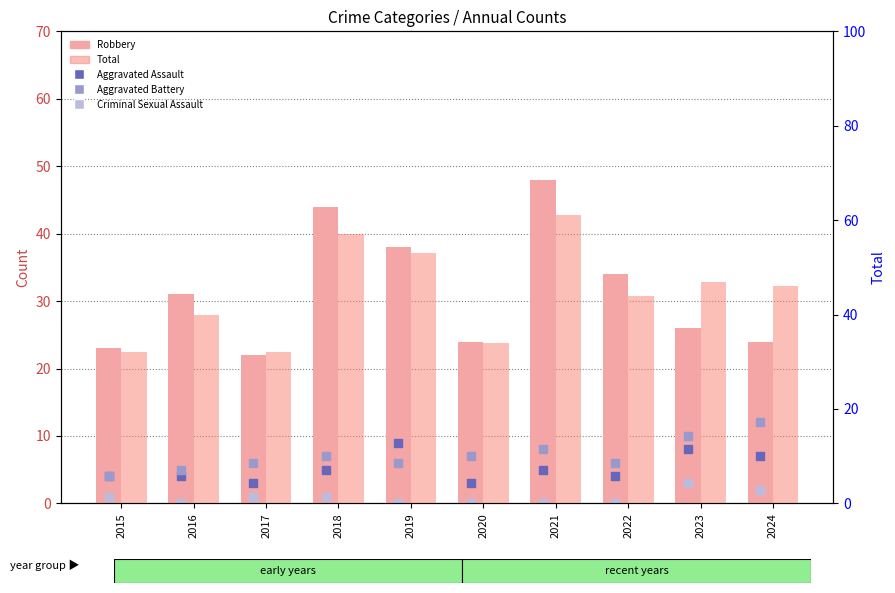

Which series contains the highest Y value?

Total